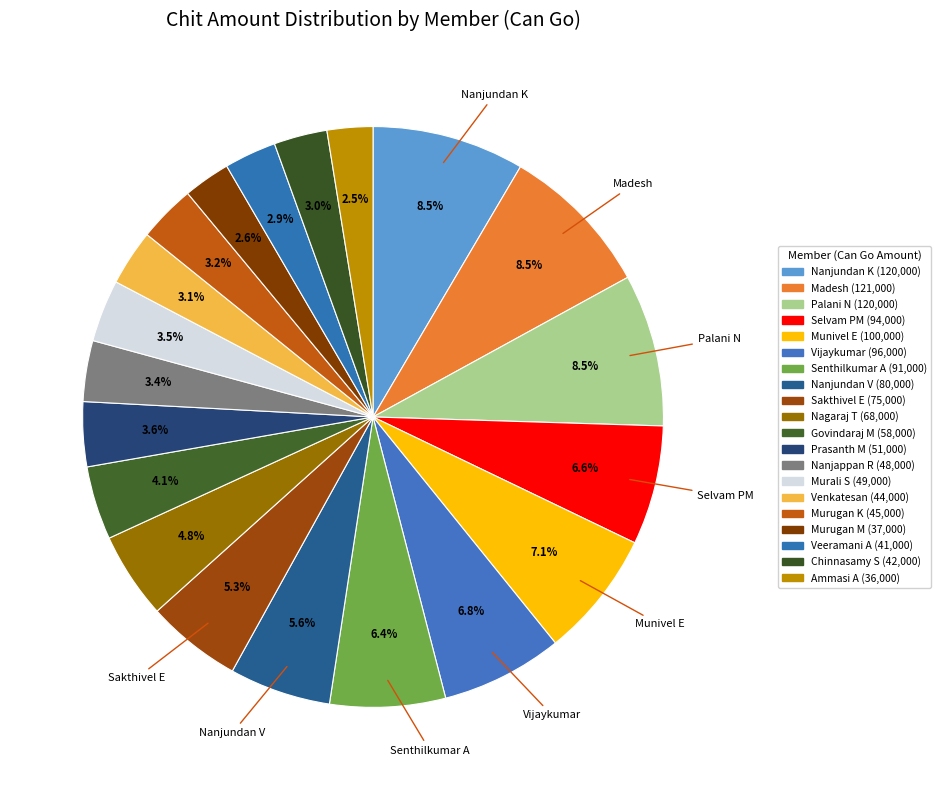

Which slice is the largest?

Madesh